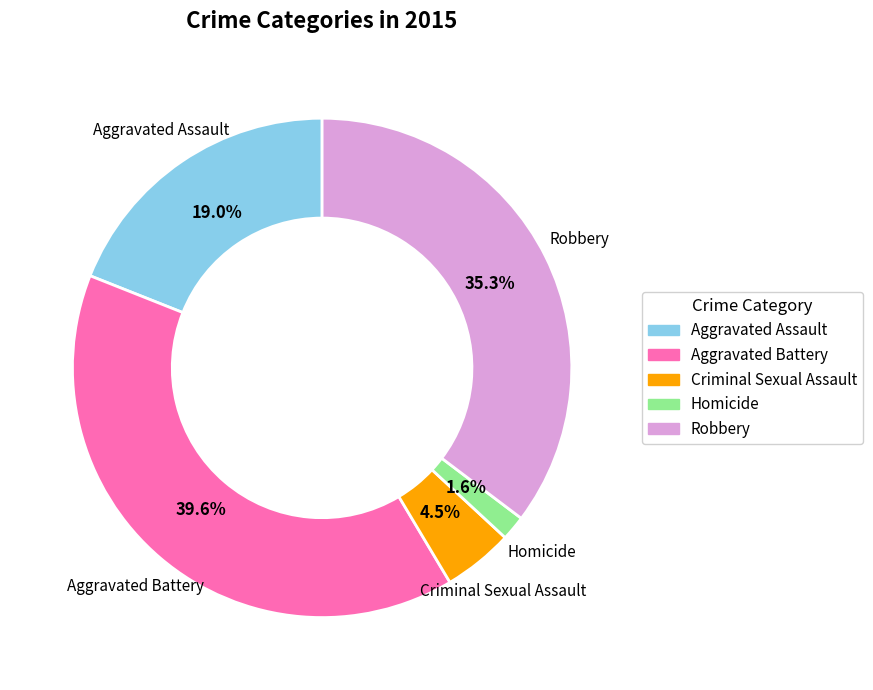

True or false: Aggravated Battery accounts for 40% of the total.

True